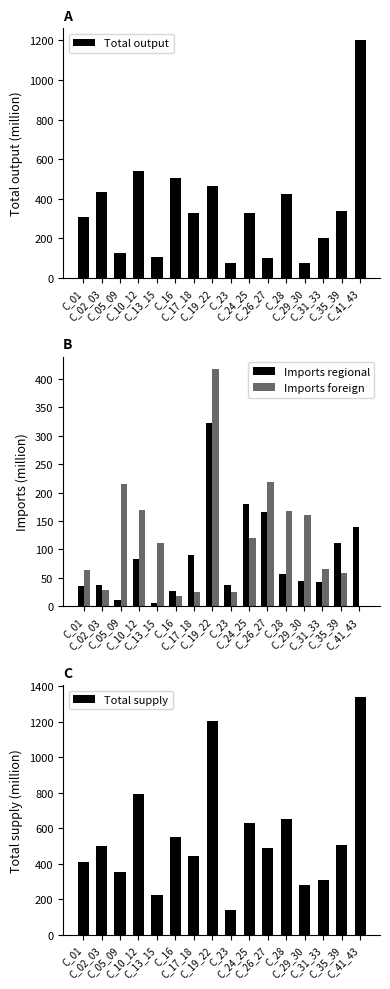

What is the minimum value for Total supply?

136.1